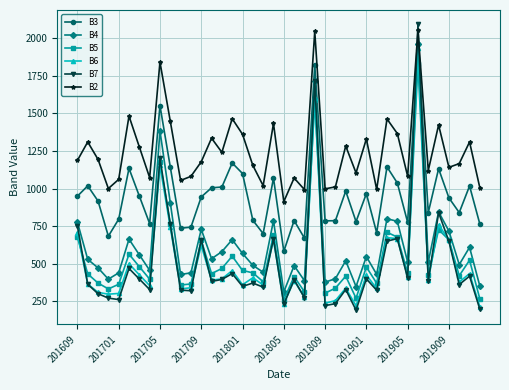

True or false: B6 and B2 cross at least once.

False